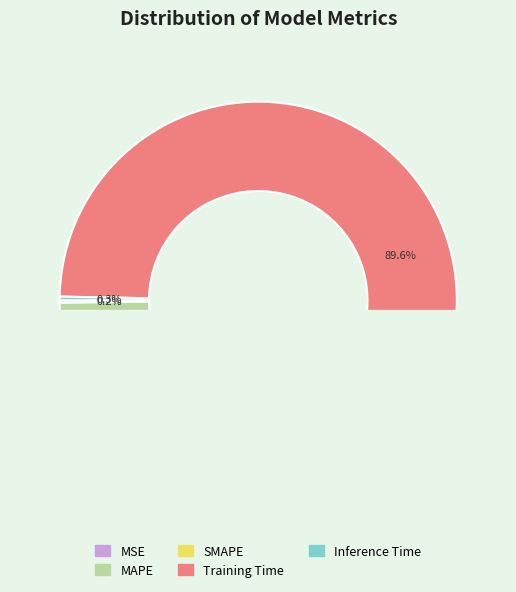

How many slices are in this pie chart?

5